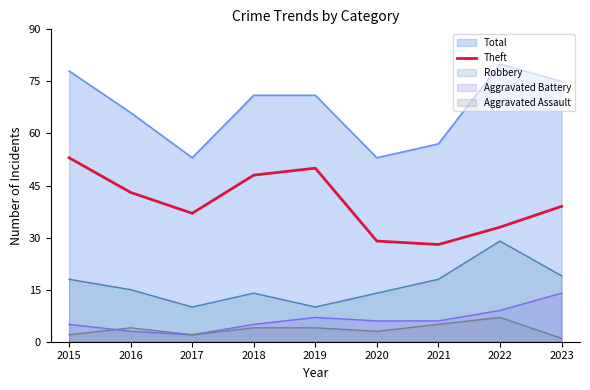

Is it true that the value at 2020 is 19?

False